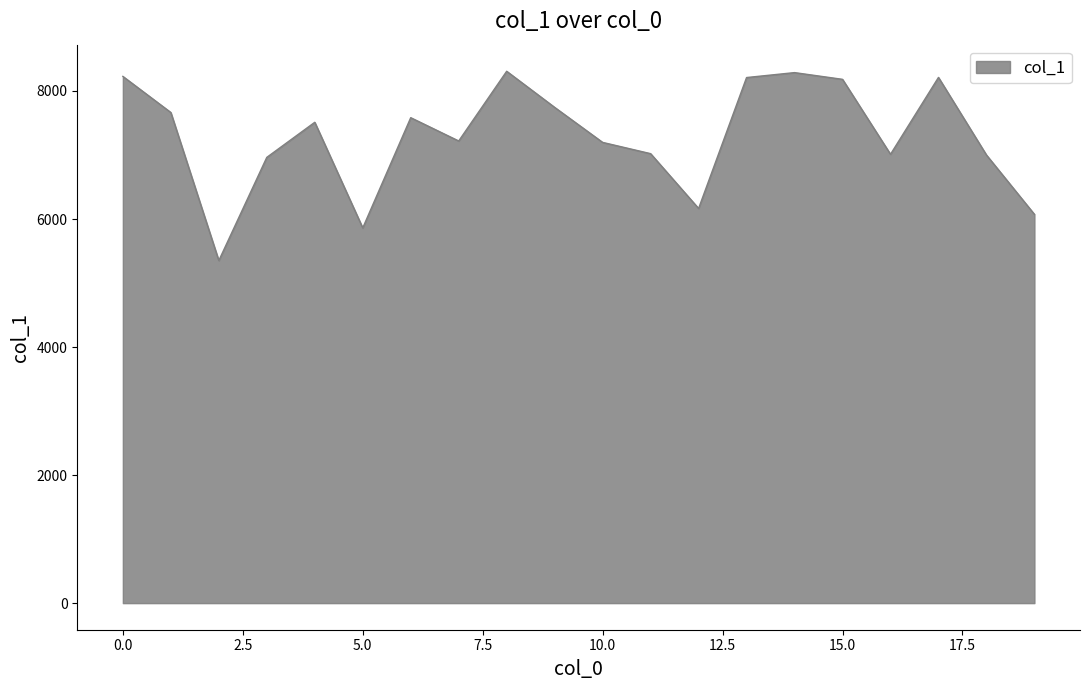

What is the minimum value shown in the chart?

5351